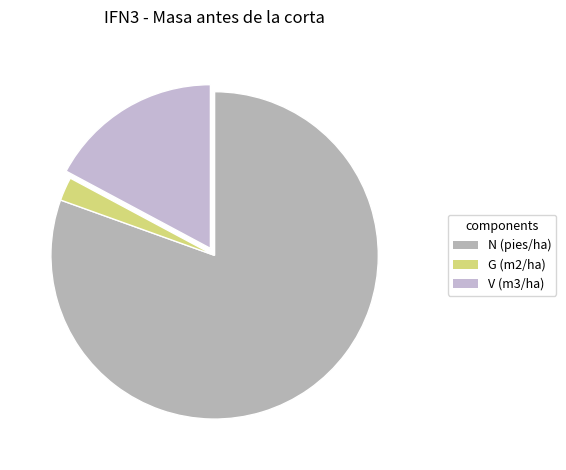

Is there any slice that represents more than half of the pie?

Yes